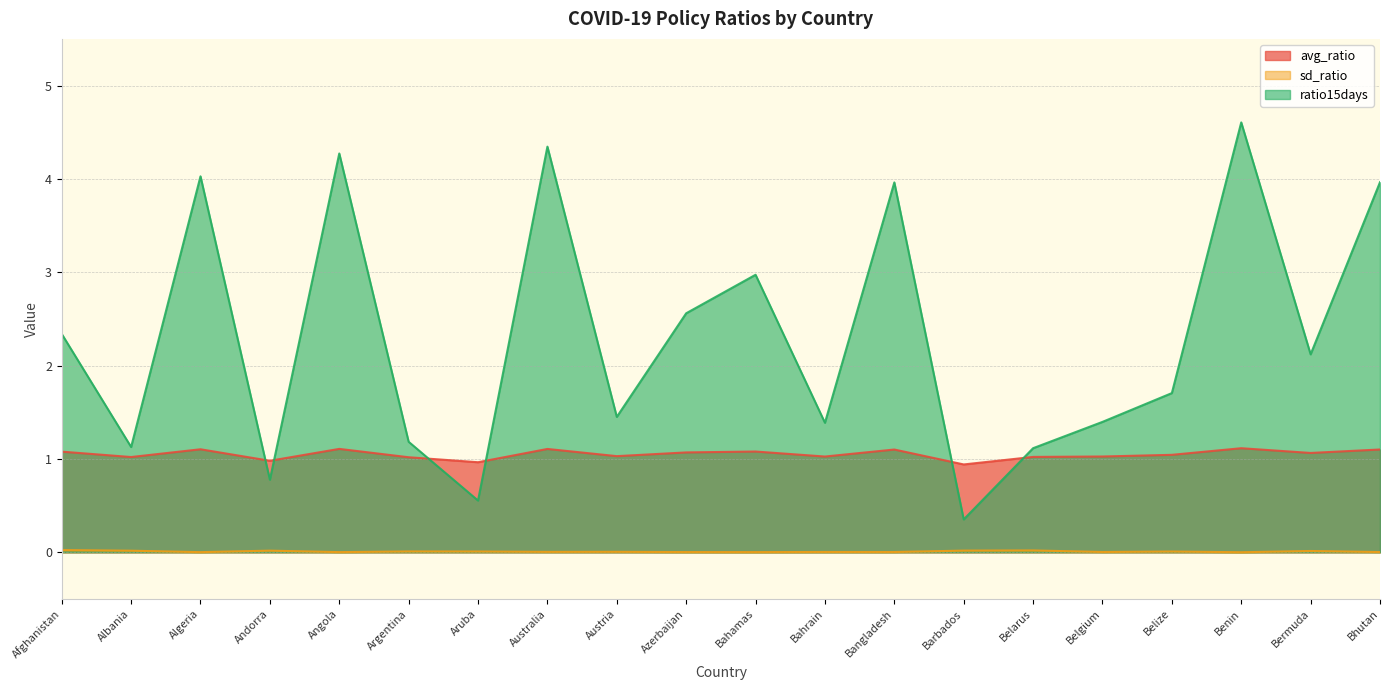

Count the number of categories in the chart.

20